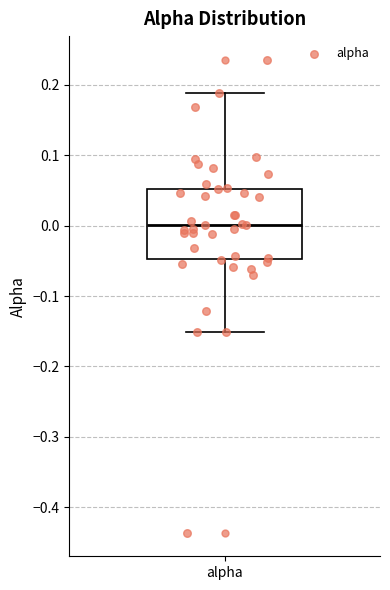

Where does the lower whisker of the box for alpha end on the y-axis? The values are not printed on the chart, so give them approximately, as read against the axis.

-0.15